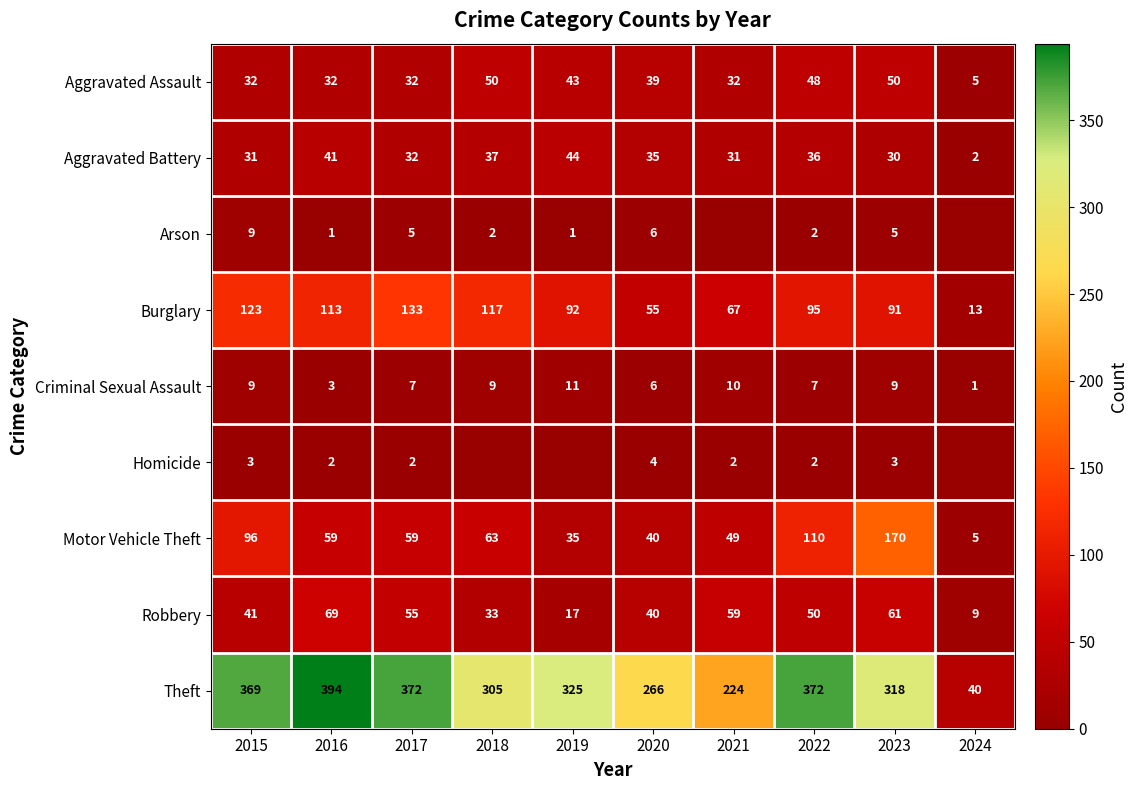

Which category has the highest value in the Aggravated Battery series?

2019